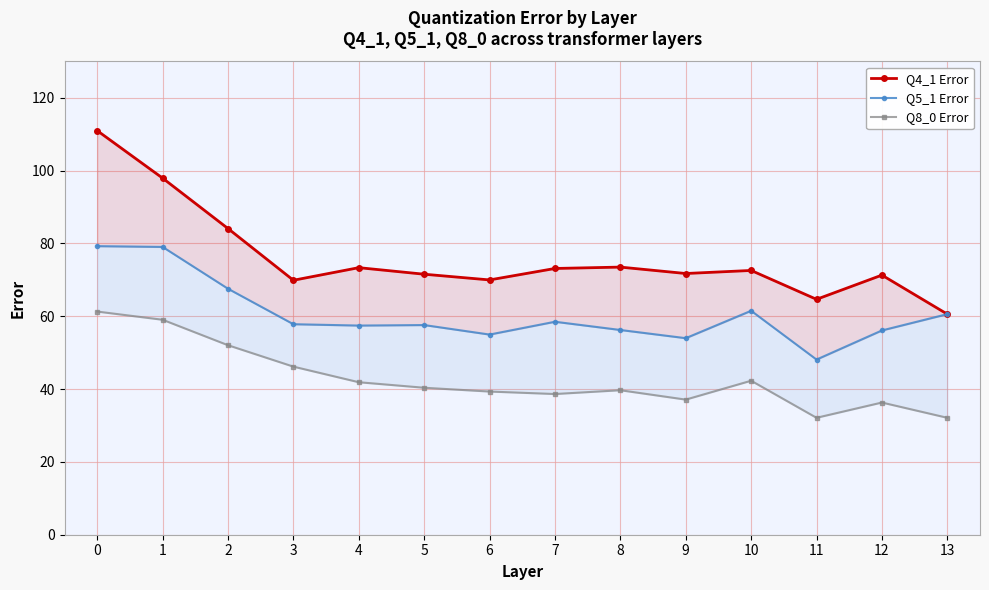

True or false: Q8_0 Error and Q5_1 Error cross at least once.

False